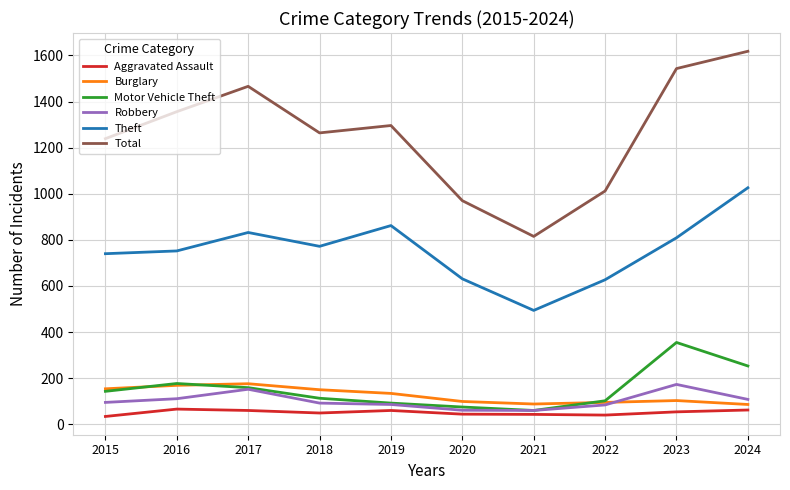

Which series has the largest total across all categories?

Total